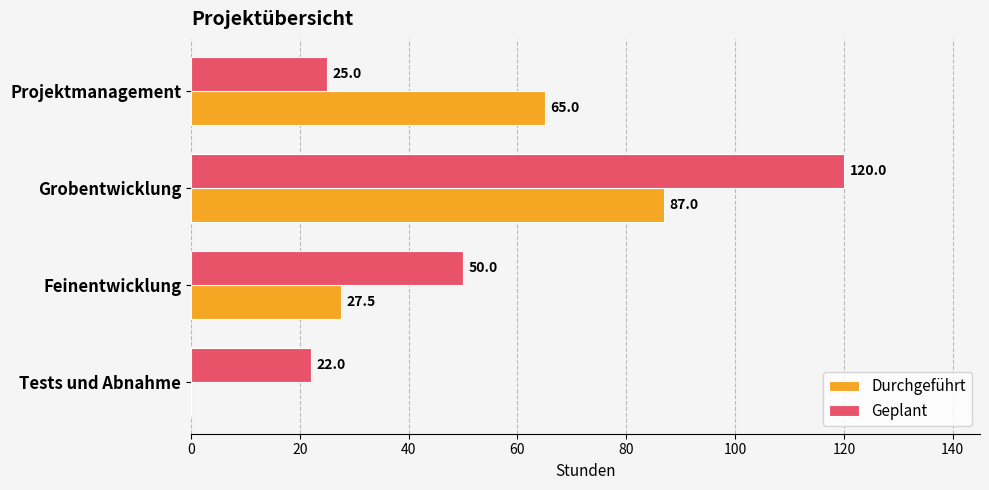

What is the maximum value shown in the chart?

120.0